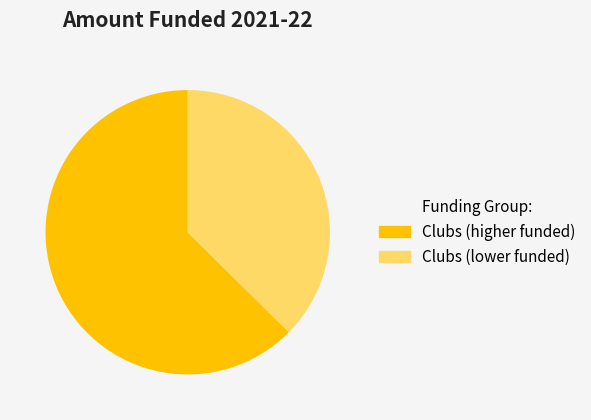

Count the number of slices in the pie.

2